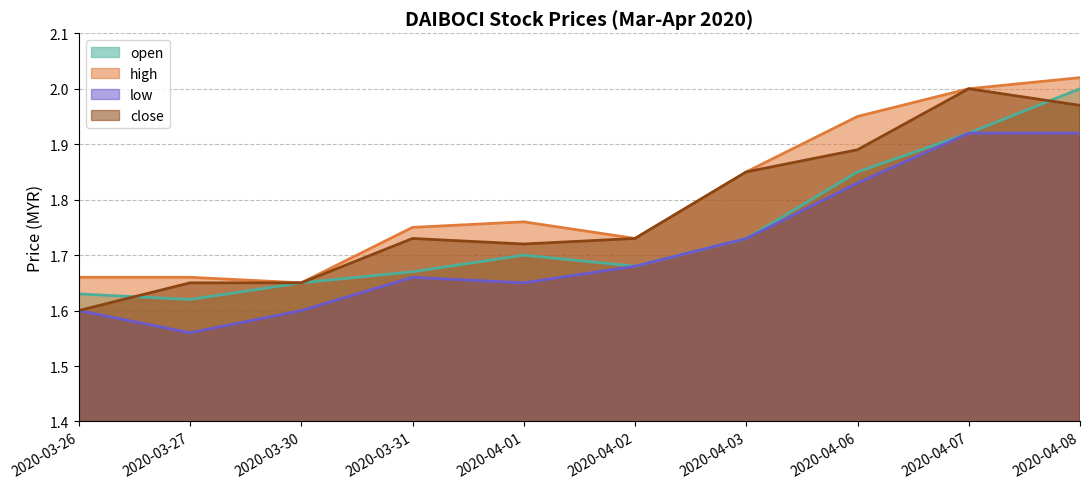

At 2020-03-26, list the series in order from largest to smallest.

high, open, low, close